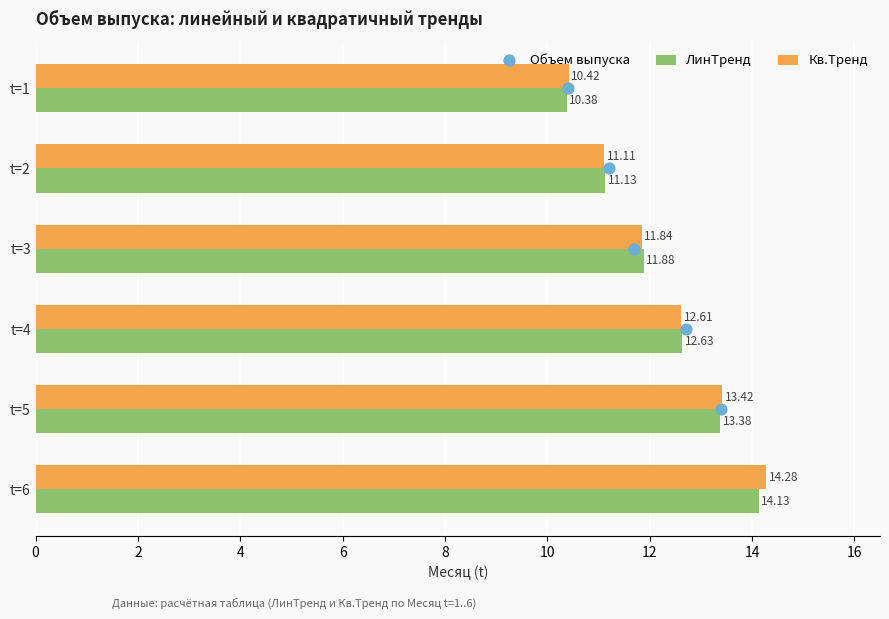

Is the value of Кв.Тренд at t=4 greater than the value of ЛинТренд at t=2?

Yes